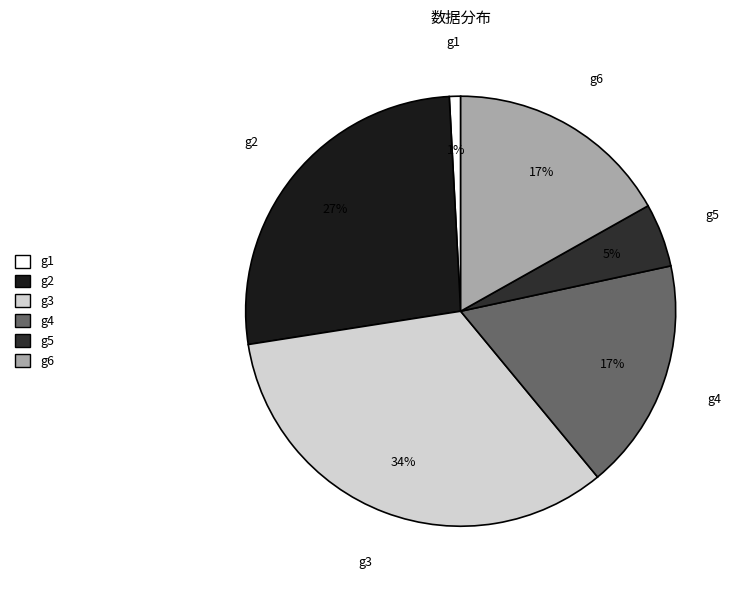

To the nearest percent, what percentage of the pie is g4?

17%